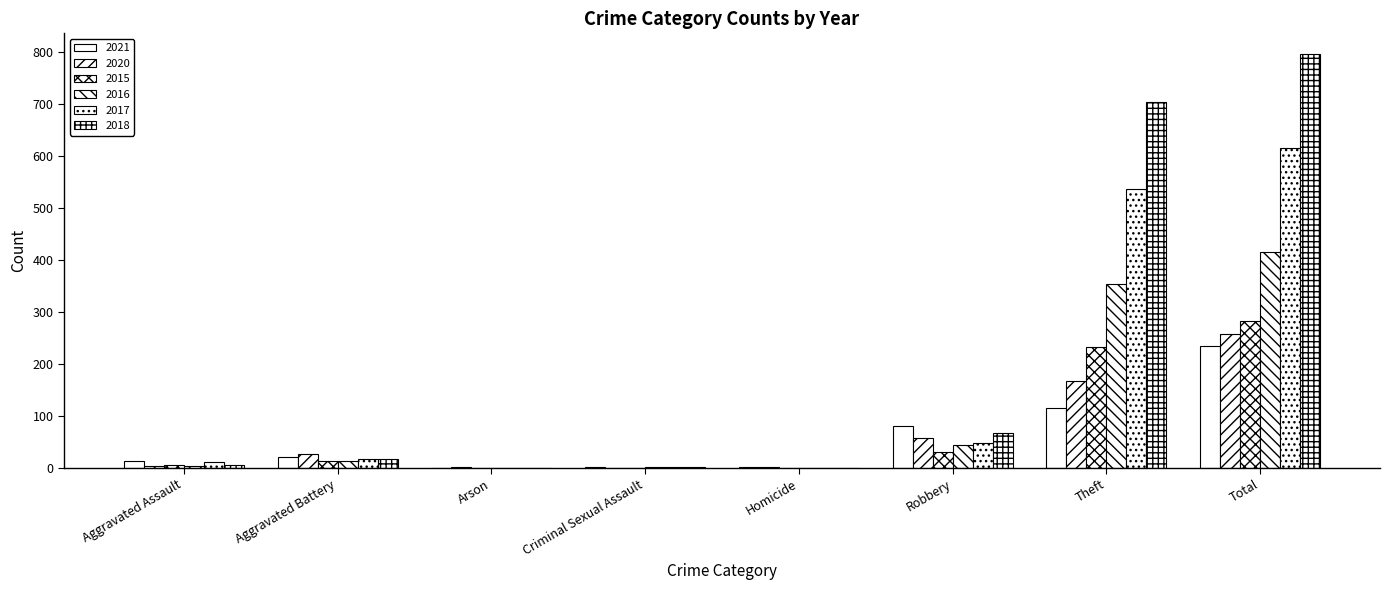

How many groups of bars are there?

8